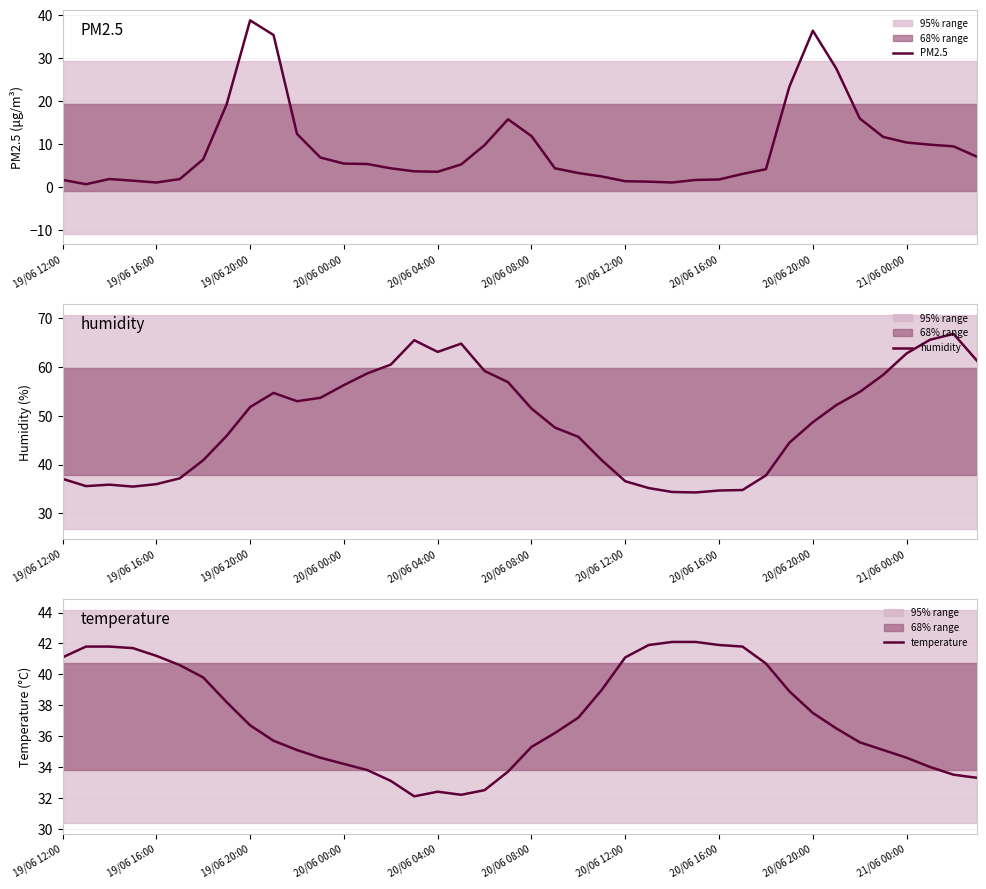

Reading left to right, extract all data points from this chart.

PM2.5: 1.7	0.7	1.9	1.5	1.1	1.9	6.5	19.3	38.8	35.4	12.4	6.9	5.5	5.4	4.4	3.7	3.6	5.3	9.8	15.8	11.9	4.4	3.3	2.5	1.4	1.3	1.1	1.7	1.8	3.1	4.2	23.4	36.4	27.6	16.0	11.7	10.4	9.9	9.5	7.1
humidity: 37.1	35.6	35.9	35.5	36.0	37.2	40.9	45.9	51.8	54.7	53.0	53.7	56.3	58.7	60.5	65.5	63.1	64.8	59.2	56.9	51.5	47.6	45.7	40.9	36.6	35.2	34.4	34.3	34.7	34.8	37.8	44.5	48.7	52.2	54.9	58.4	62.8	65.6	66.8	61.3
temperature: 41.1	41.8	41.8	41.7	41.2	40.6	39.8	38.2	36.7	35.7	35.1	34.6	34.2	33.8	33.1	32.1	32.4	32.2	32.5	33.7	35.3	36.2	37.2	39.0	41.1	41.9	42.1	42.1	41.9	41.8	40.7	38.9	37.5	36.5	35.6	35.1	34.6	34.0	33.5	33.3